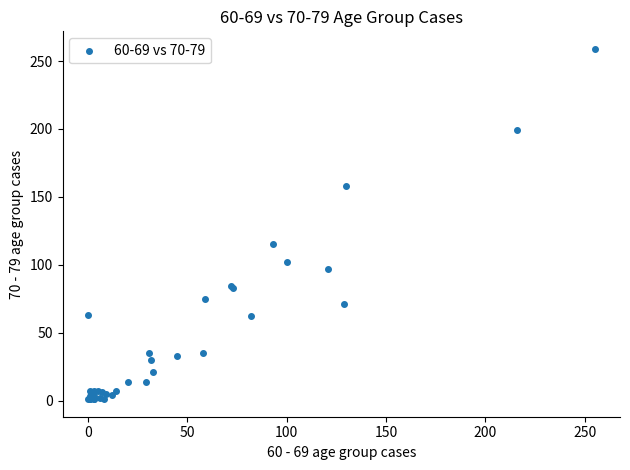

What Y value in the scatter plot is closest to 130?

115